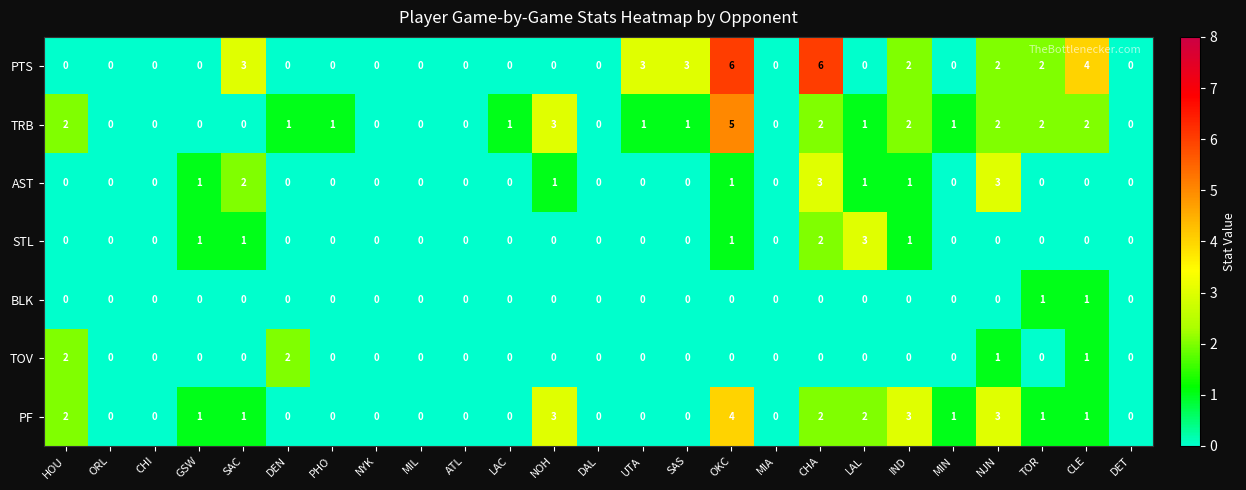

Between SAC and MIL, which series saw the biggest shift?

PTS